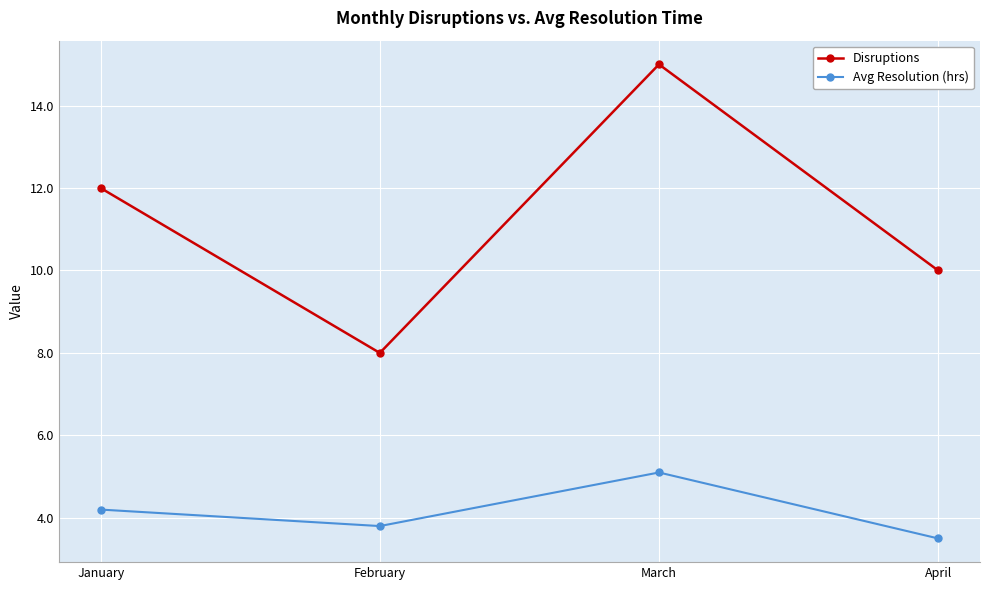

List the series in order of their overall mean, lowest first.

Avg Resolution (hrs), Disruptions